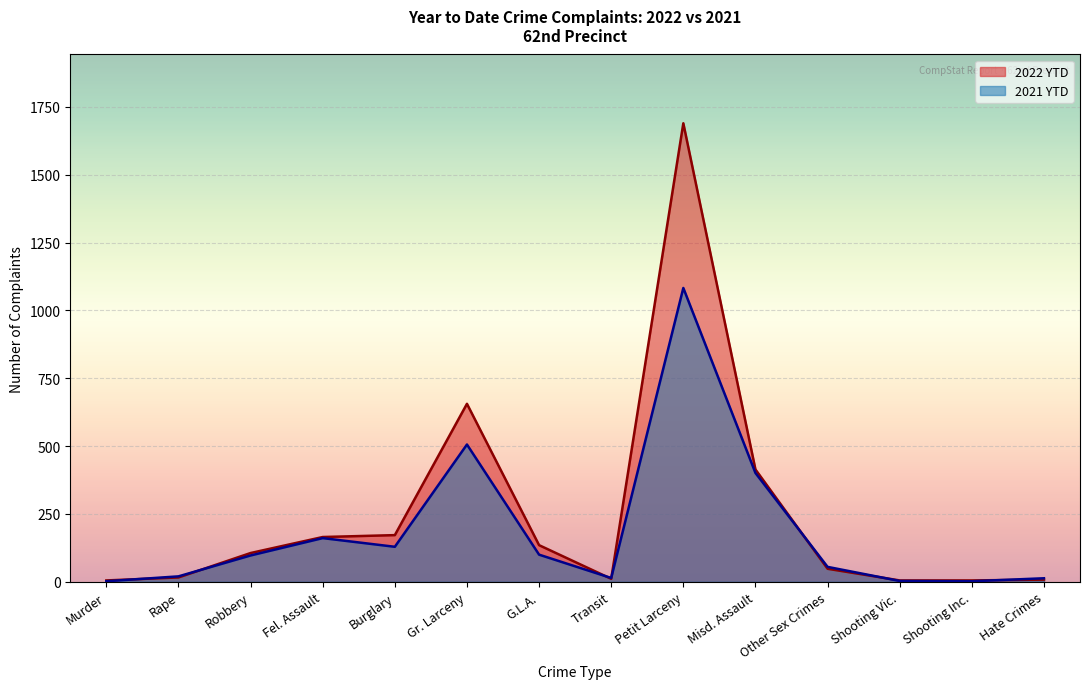

Rank the series by their average value, from lowest to highest.

2021 YTD, 2022 YTD